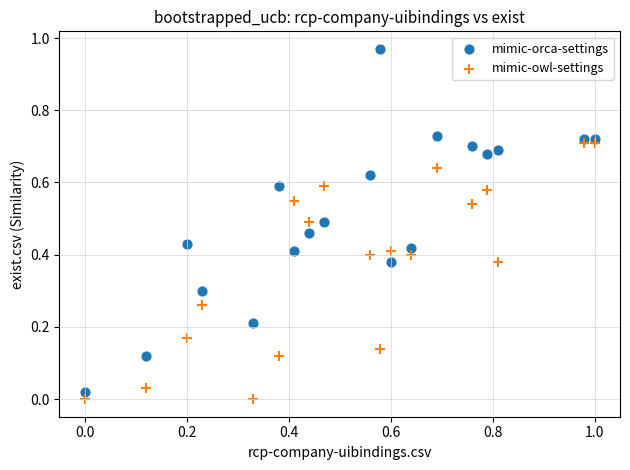

What are all the series names shown in the legend?

mimic-orca-settings, mimic-owl-settings